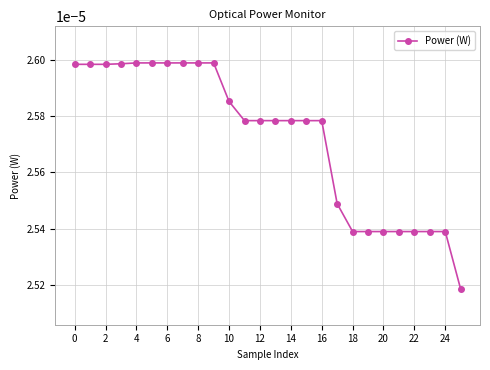

Count the number of data series in this chart.

1